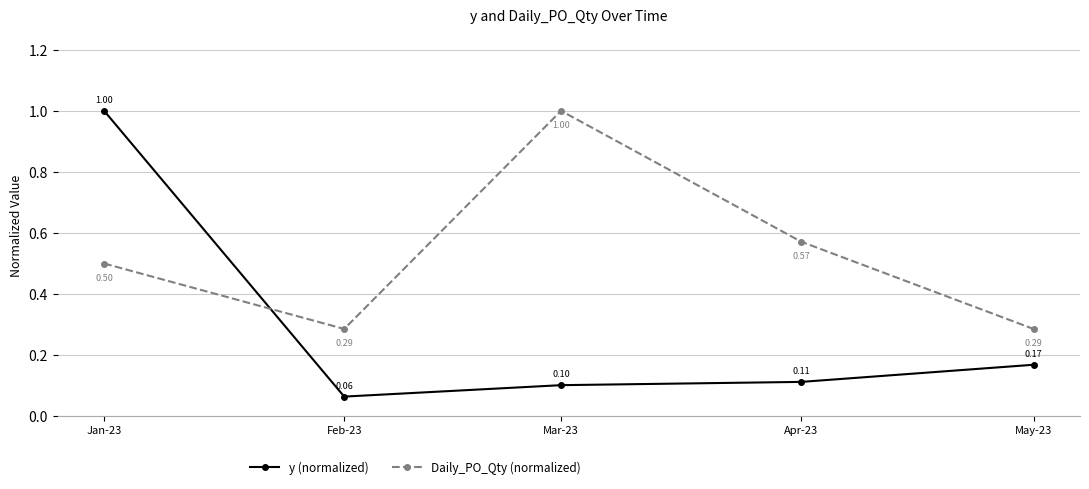

What is the smallest value displayed?

0.1